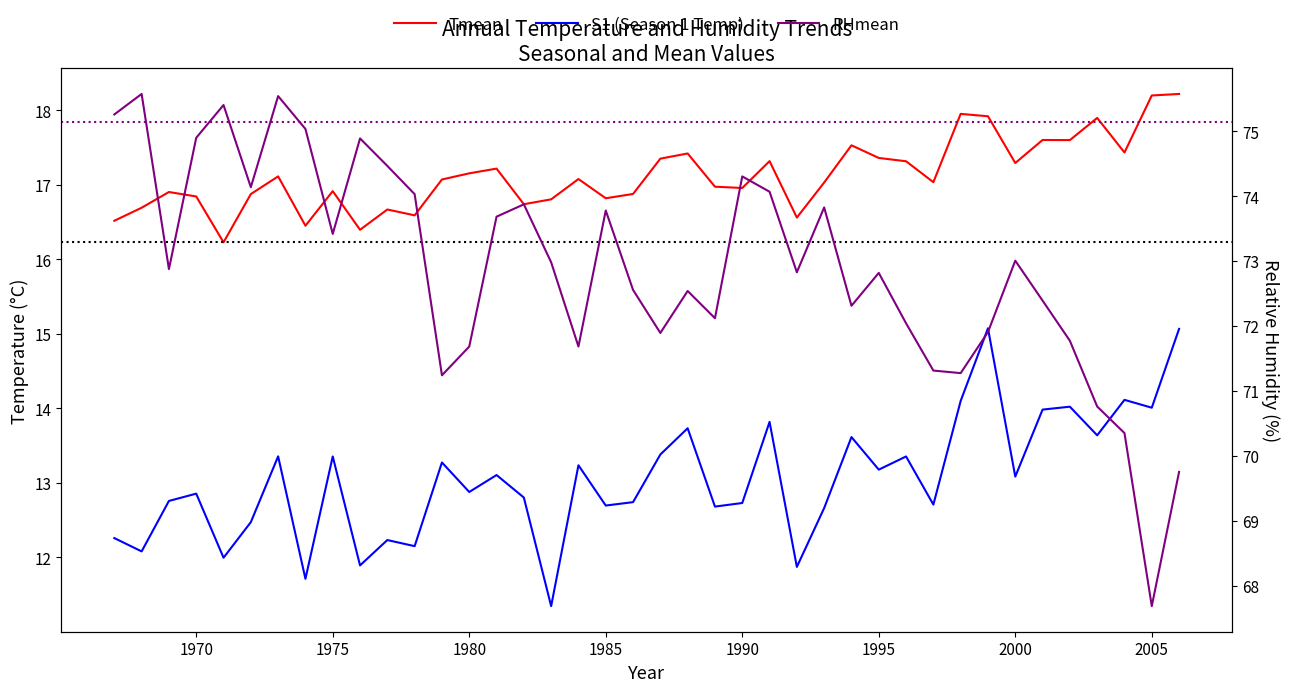

What are all the series names shown in the legend?

Tmean, S1 (Season 1 Temp), RHmean